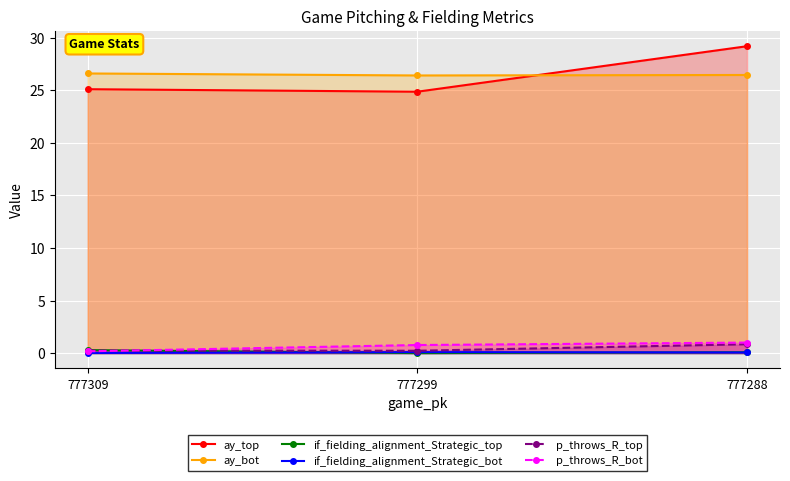

List the series in order of their peak value, lowest first.

if_fielding_alignment_Strategic_bot, if_fielding_alignment_Strategic_top, p_throws_R_top, p_throws_R_bot, ay_bot, ay_top